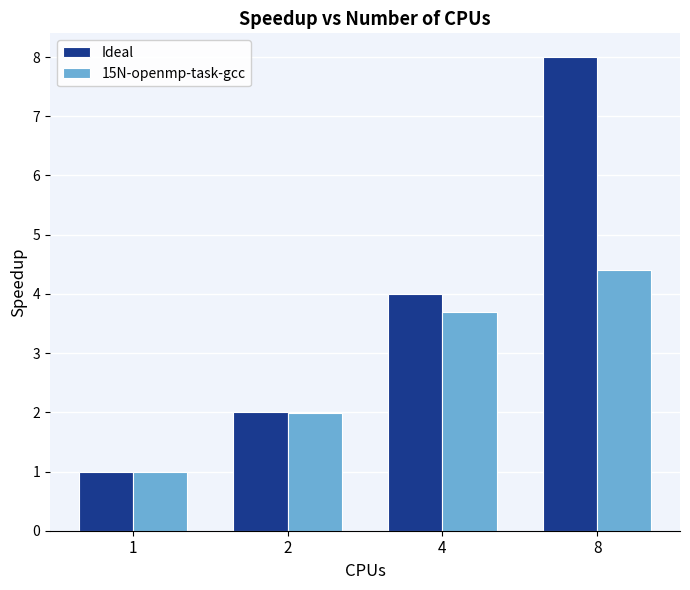

Is the value of Ideal at 8 greater than the value of 15N-openmp-task-gcc at 8?

Yes